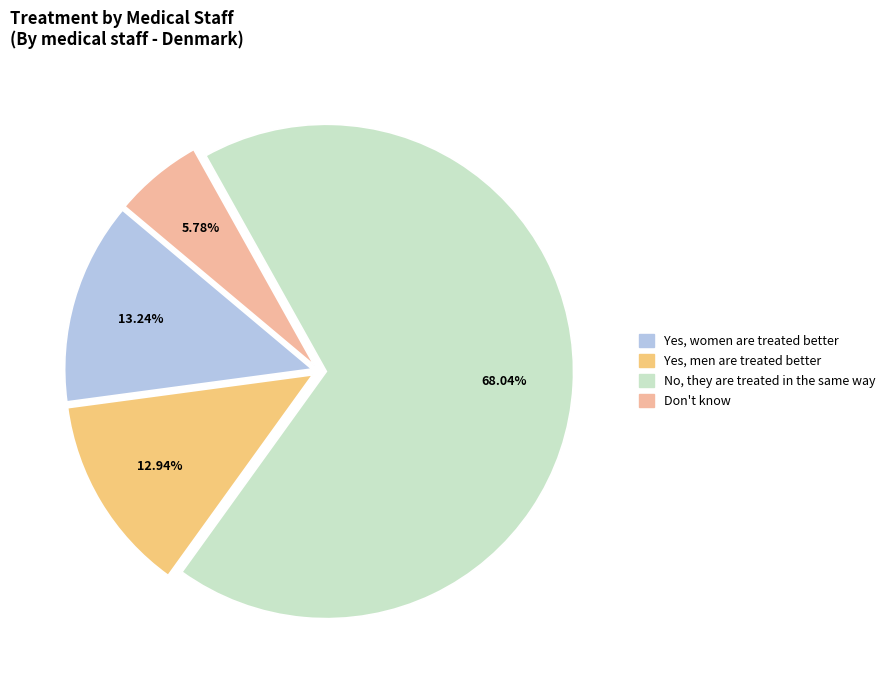

Rank the categories by value from lowest to highest.

Don't know, Yes, men are treated better, Yes, women are treated better, No, they are treated in the same way